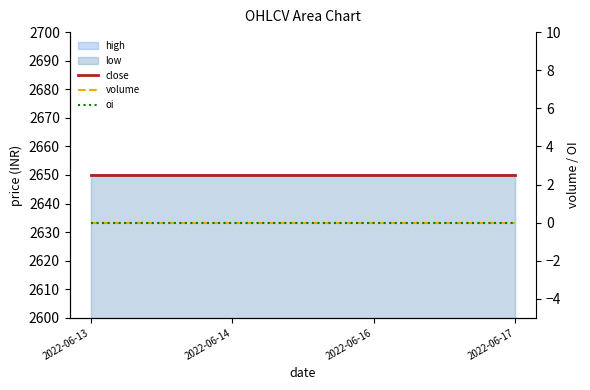

Which series has the largest range (max minus min)?

close